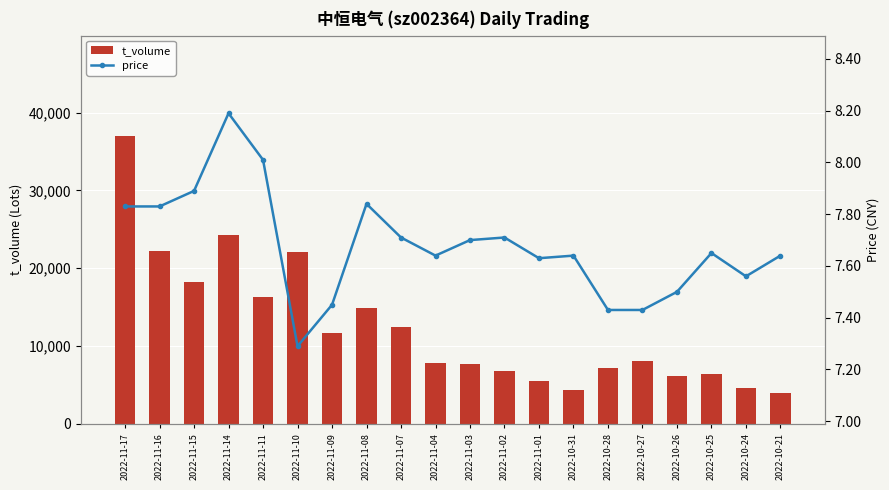

What are all the series names shown in the legend?

t_volume, price